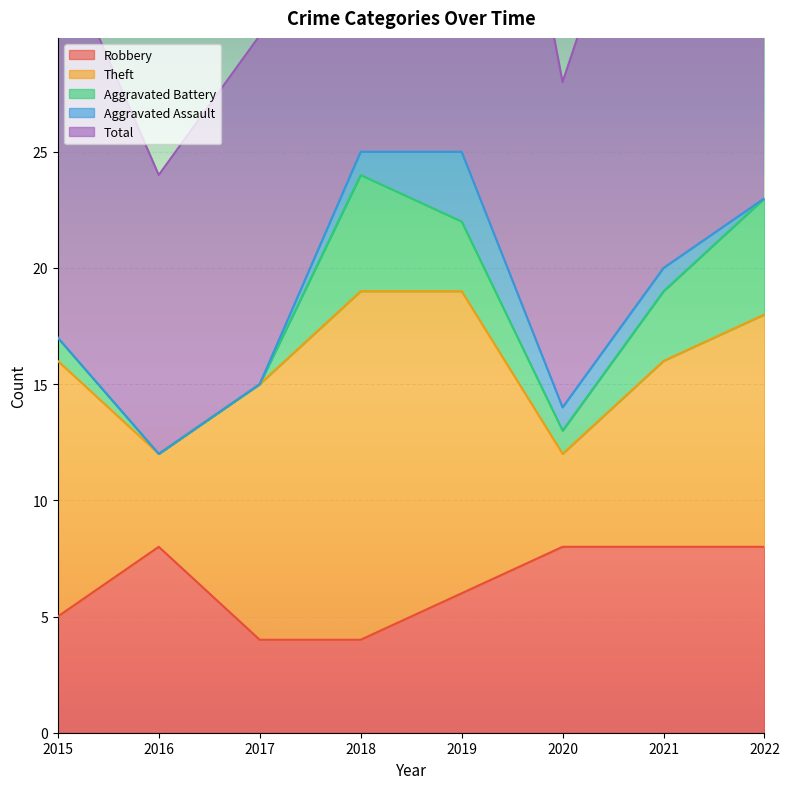

The value of Robbery at 2017 is 4. True or false?

True